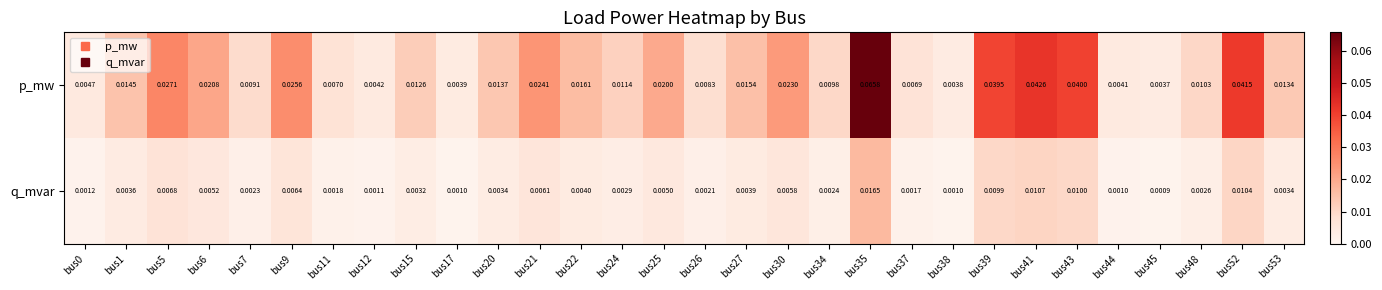

How many series are shown in this chart?

2